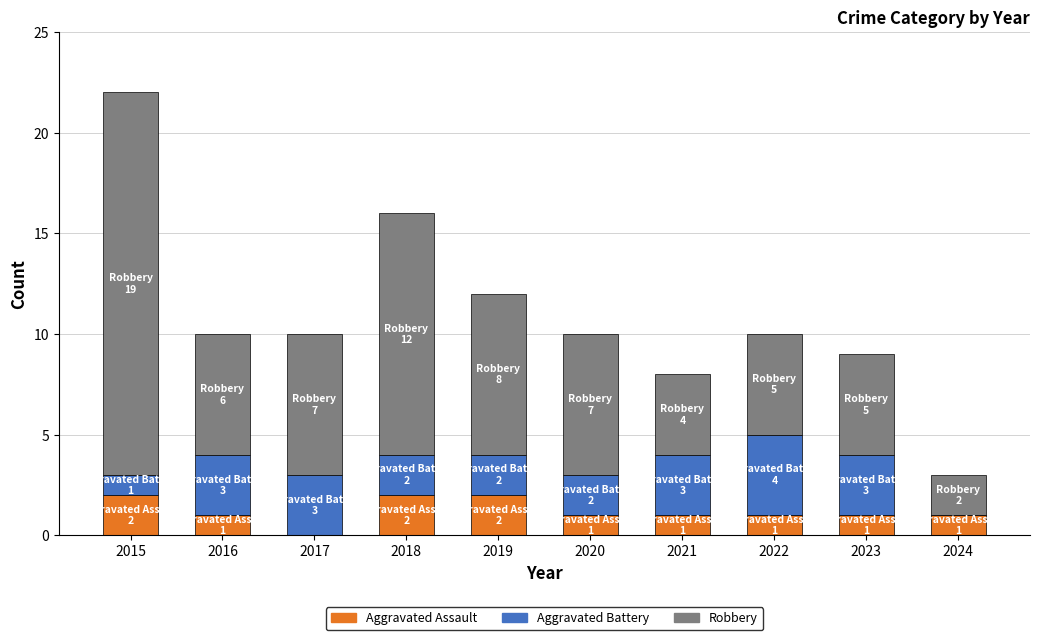

Does the chart contain stacked bars?

Yes